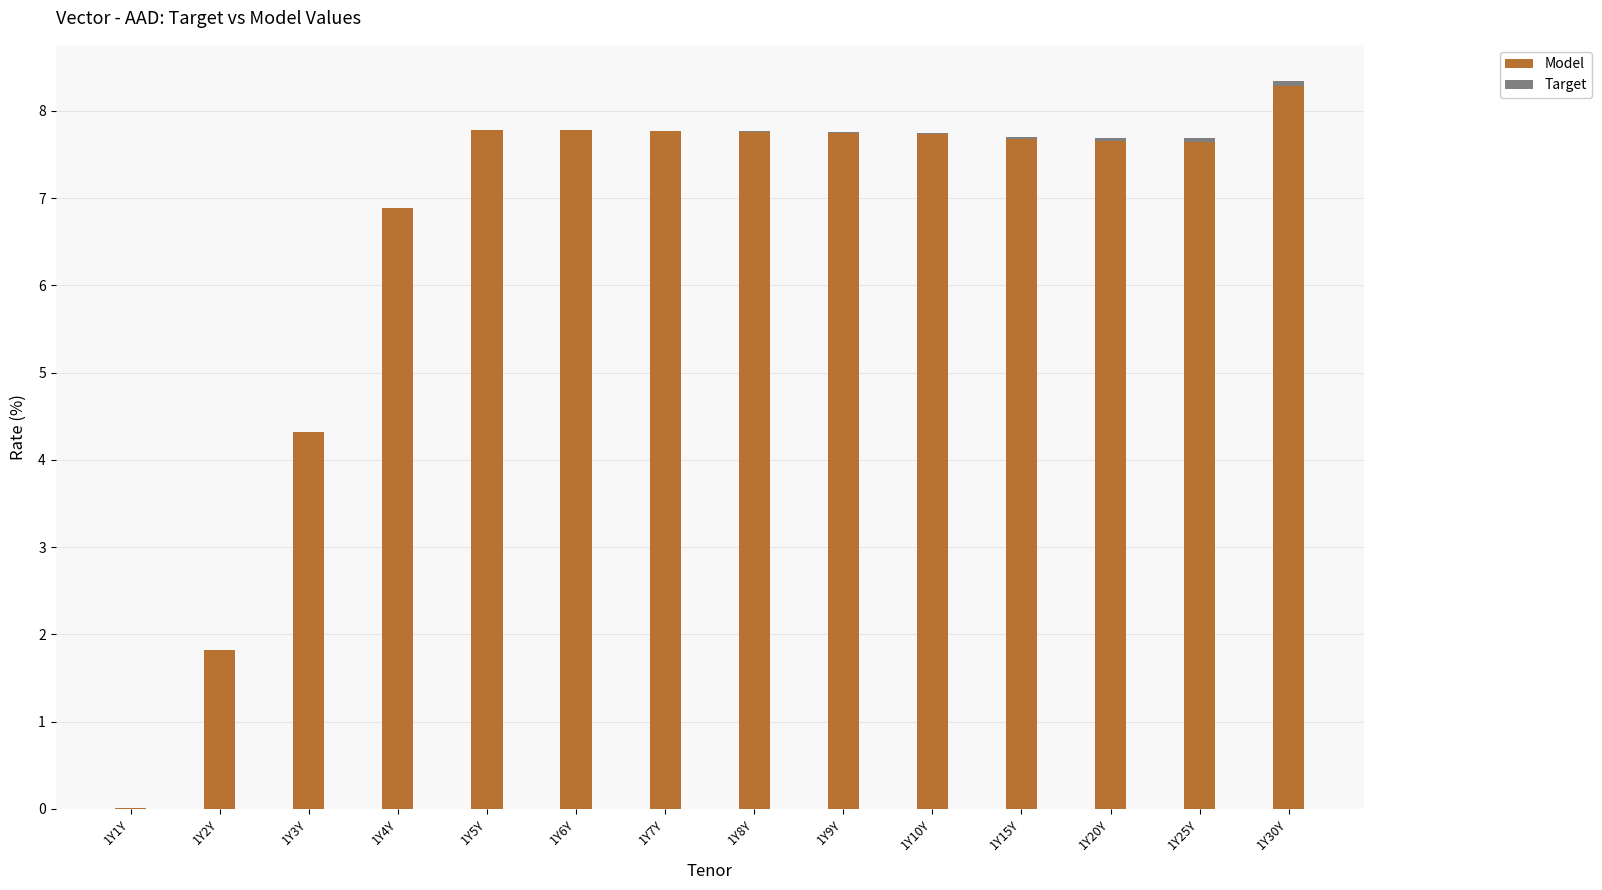

What is the highest value of the Model series?

8.3